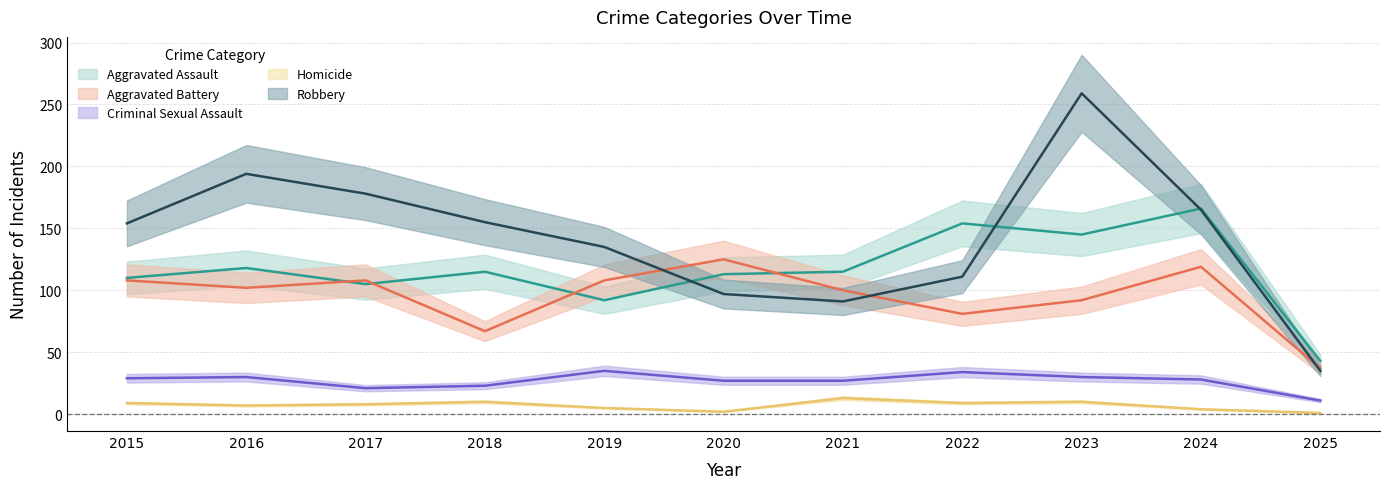

The Homicide series shows 2 at 2019. True or false?

False